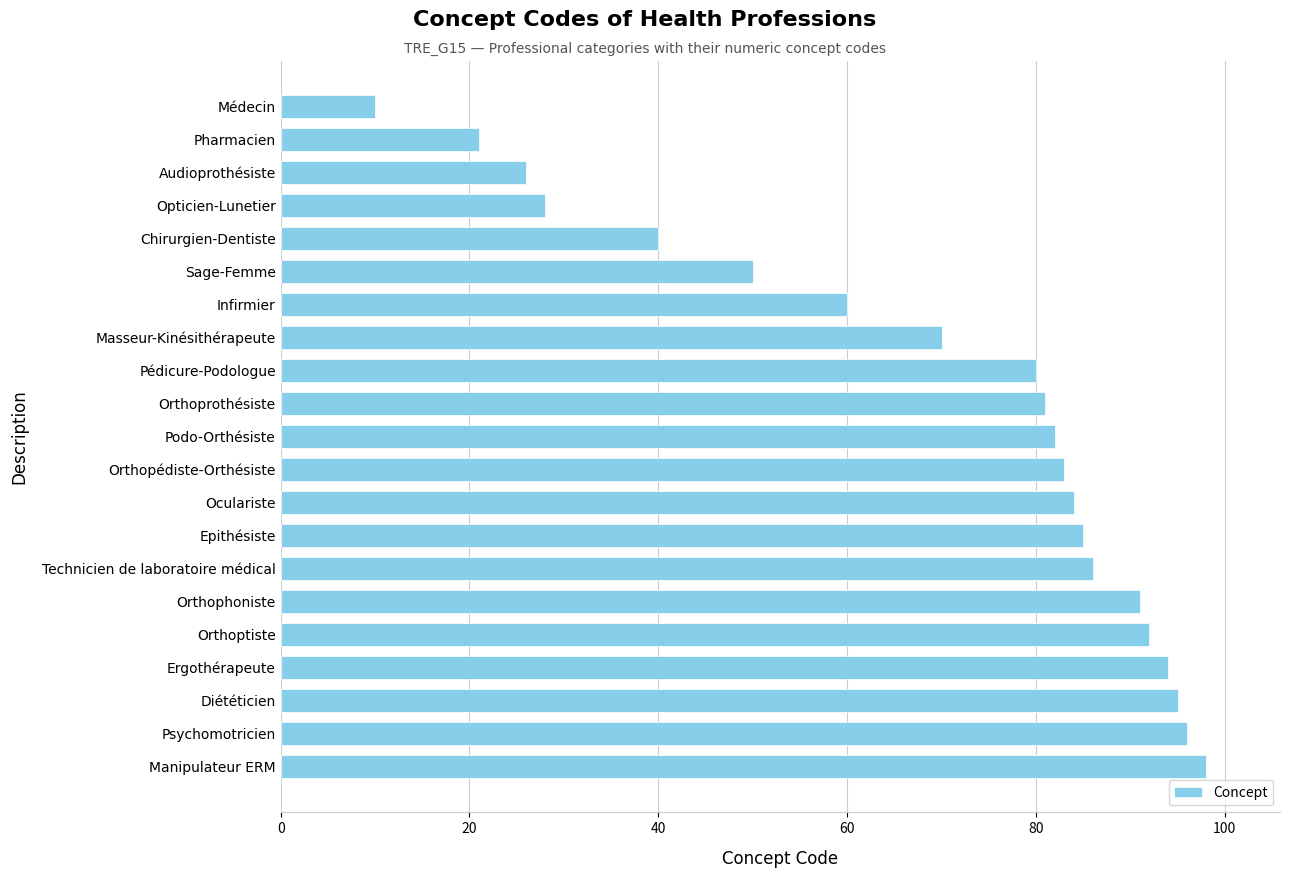

What is the ratio of the value at Epithésiste to the value at Ergothérapeute?

0.9